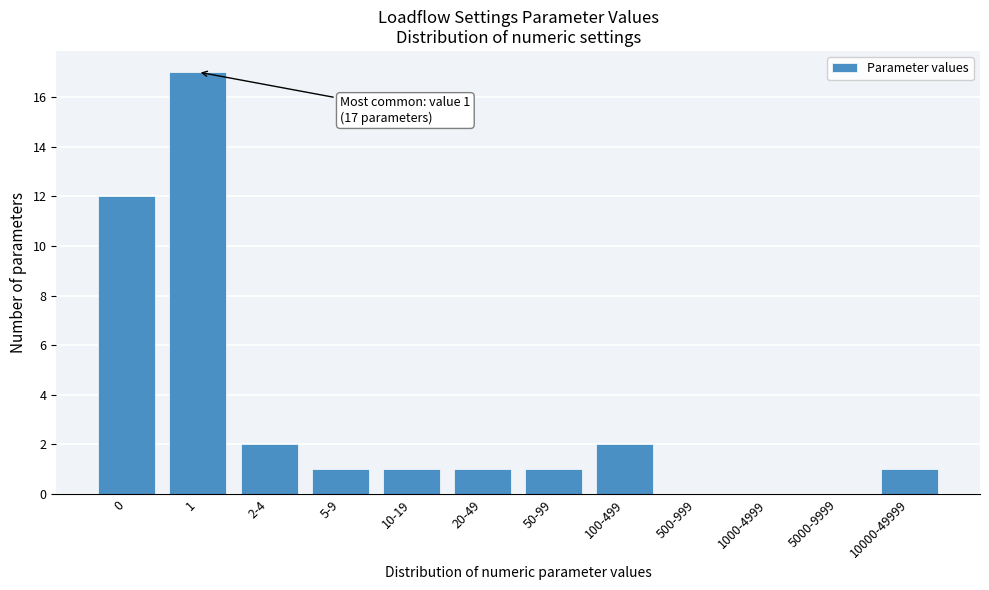

Reading right to left, transcribe all the data shown in this chart.

10000-49999=1	5000-9999=0	1000-4999=0	500-999=0	100-499=2	50-99=1	20-49=1	10-19=1	5-9=1	2-4=2	1=17	0=12